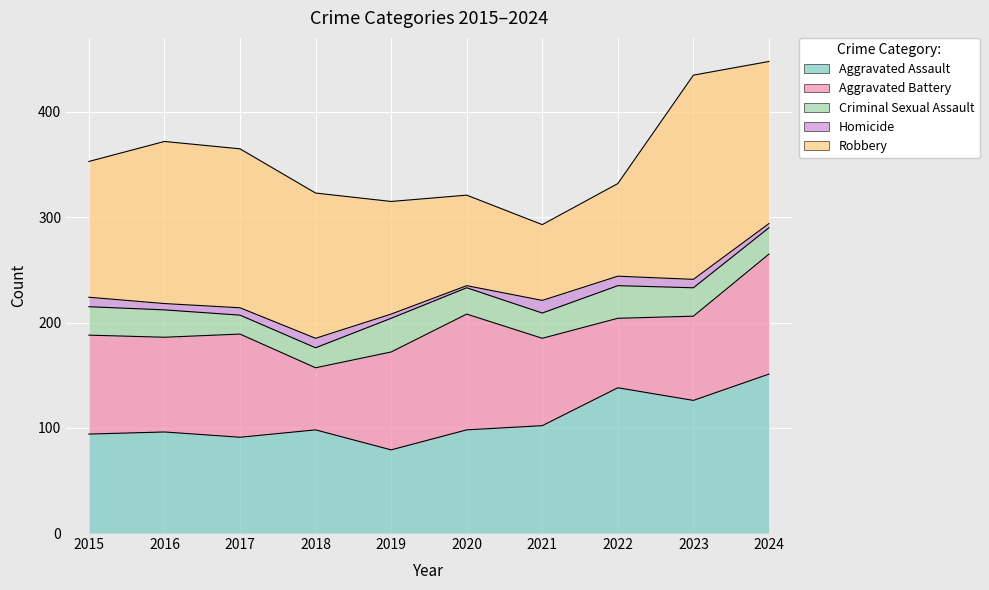

At which category is the sum across all series the highest?

2024